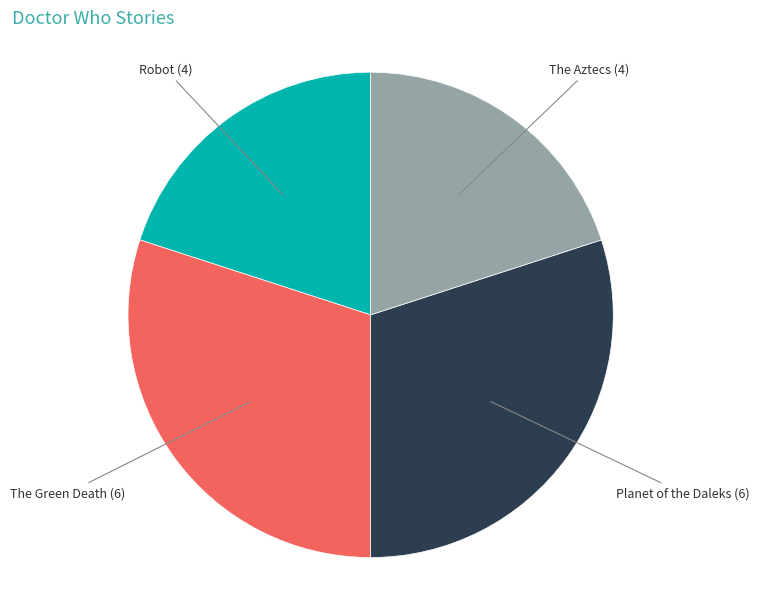

Is there a majority slice in this chart?

No